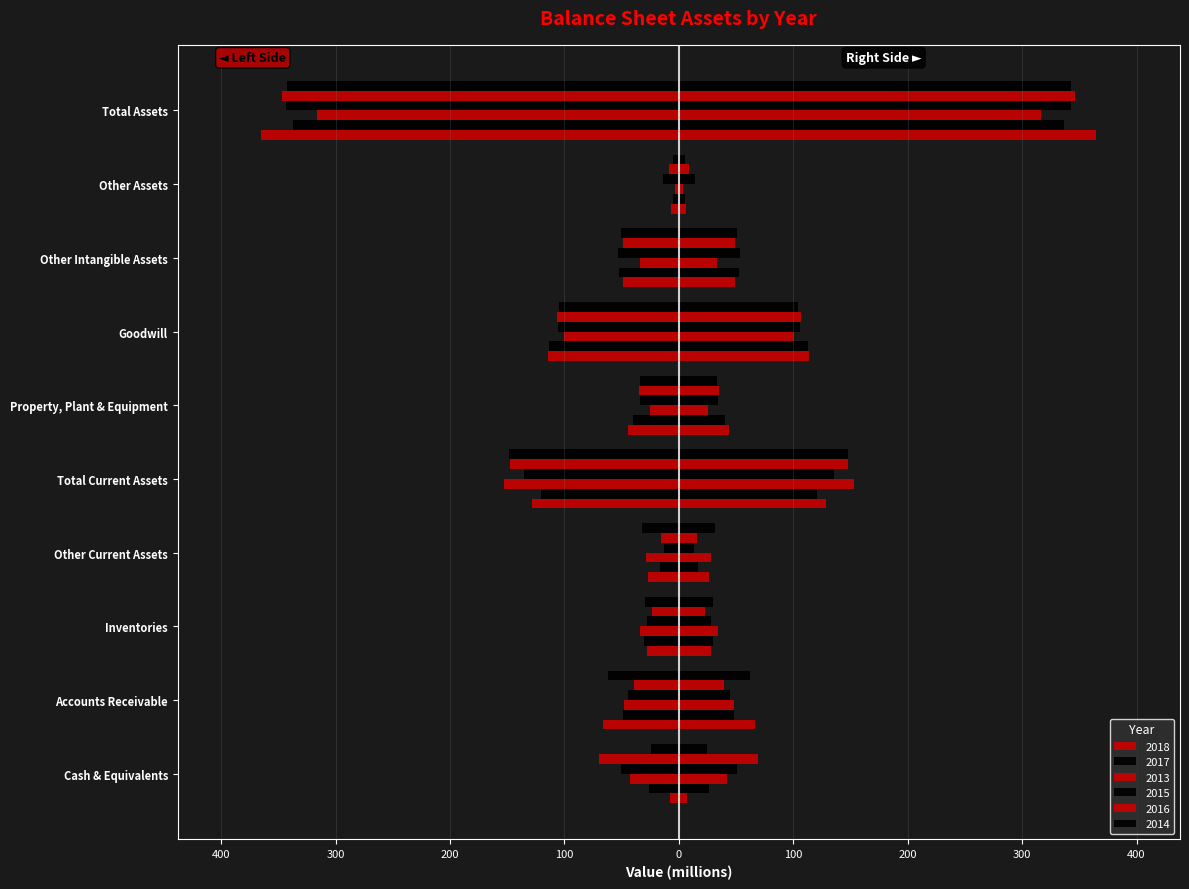

The 2013 series shows -49.2 at Inventories. True or false?

False